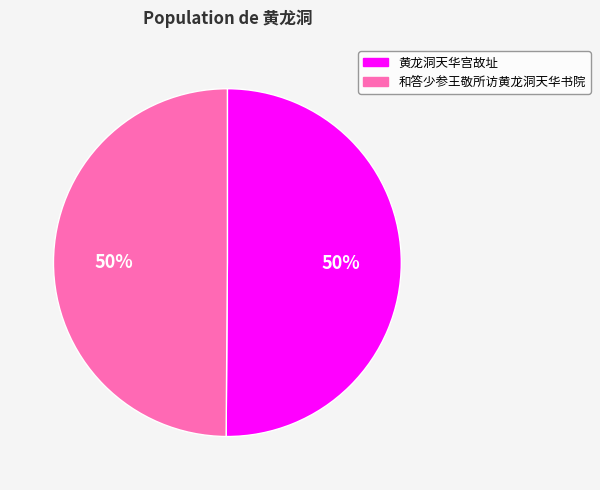

What is the ratio of the value at 和答少参王敬所访黄龙洞天华书院 to the value at 黄龙洞天华宫故址?

1.0